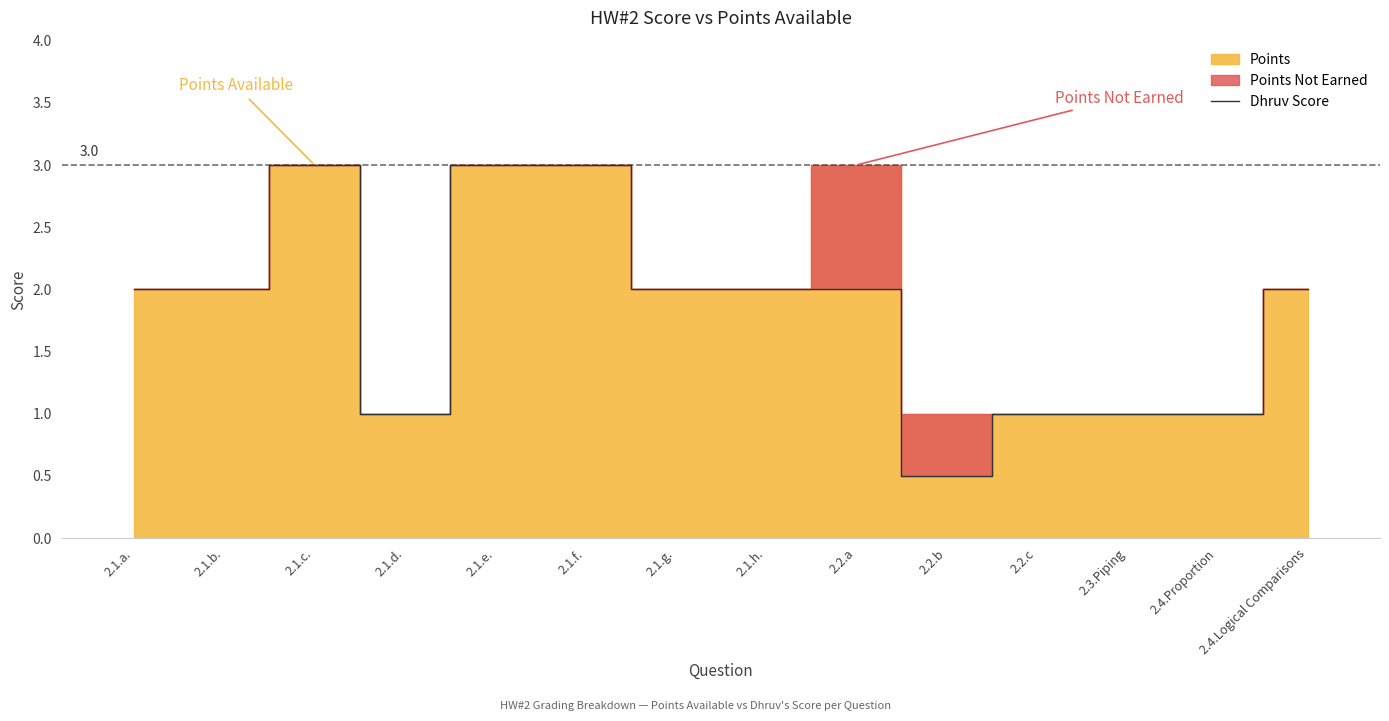

Does the chart display data point markers on the line(s)?

No